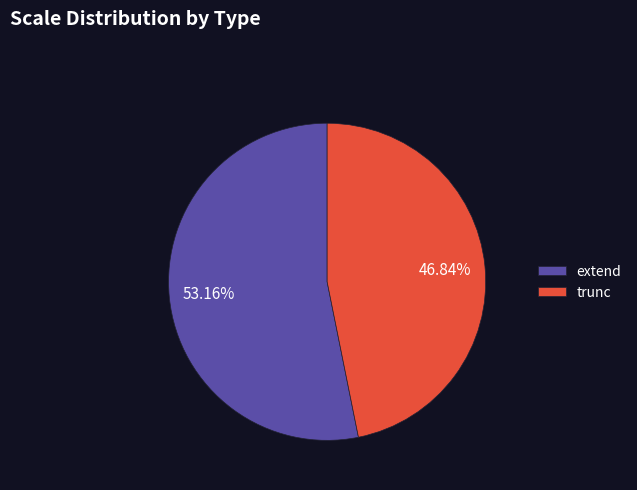

How much of the chart is everything except extend?

46.8%